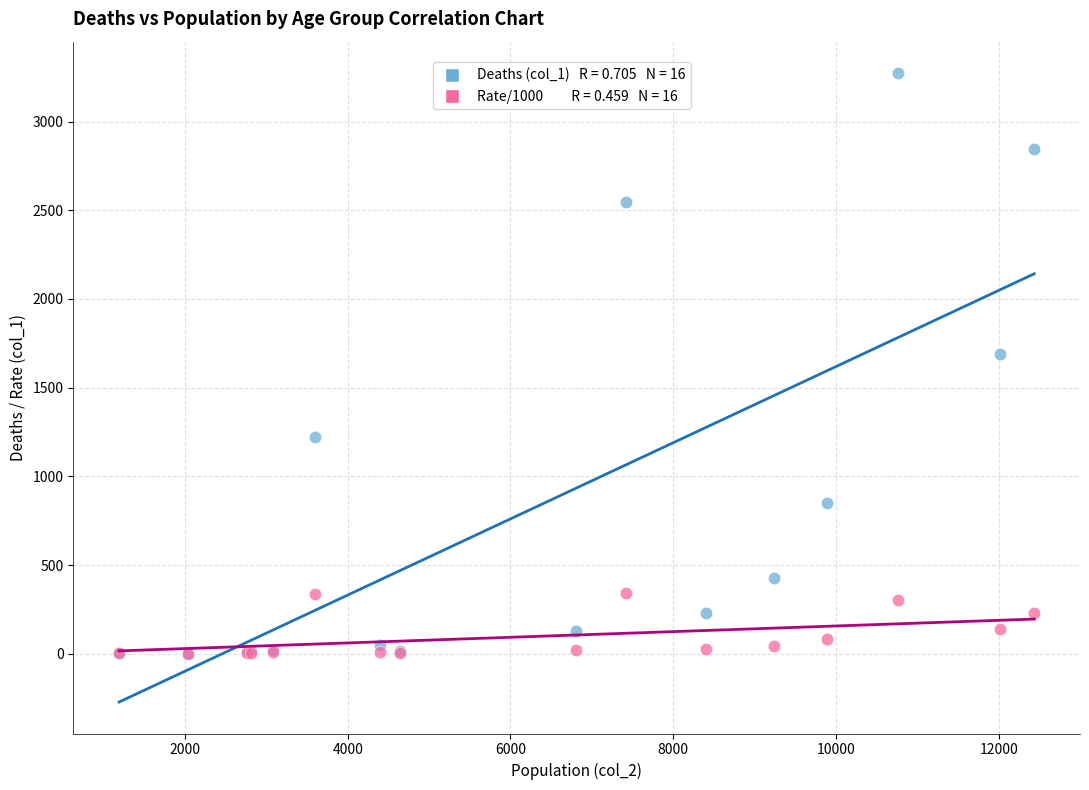

Across all series, what Y value is closest to 1637?

1690.0